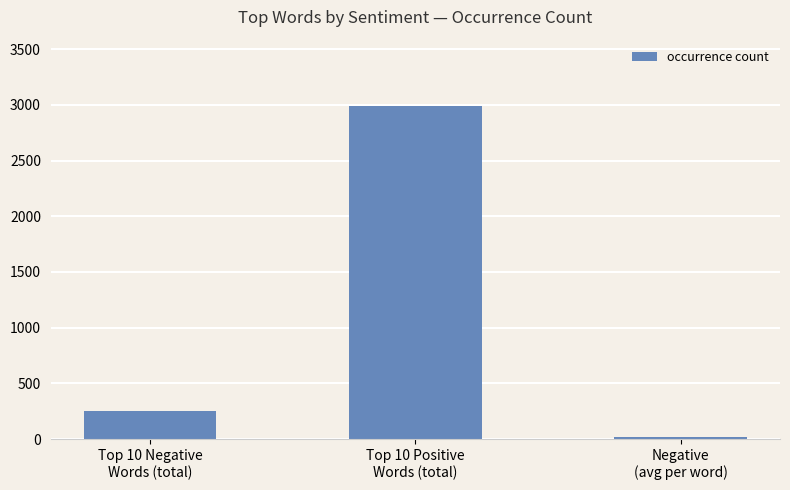

How many series are shown in this chart?

1